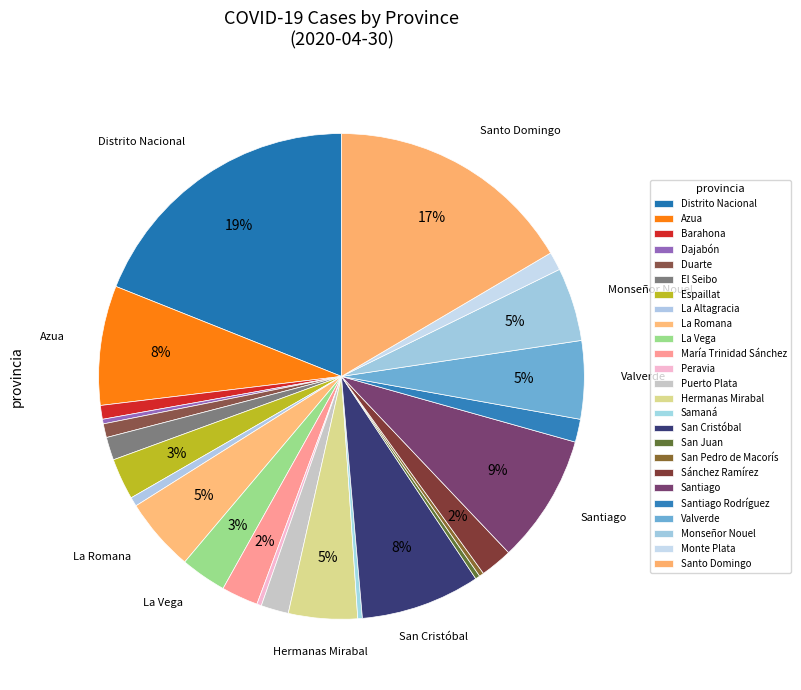

Count the number of slices in the pie.

25